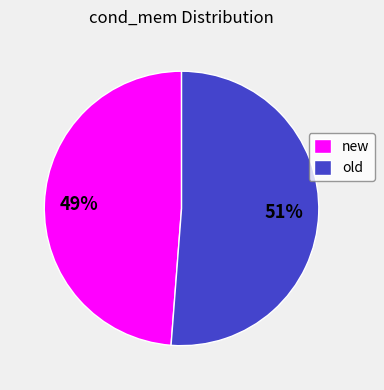

To the nearest percent, what percentage of the pie is new?

49%